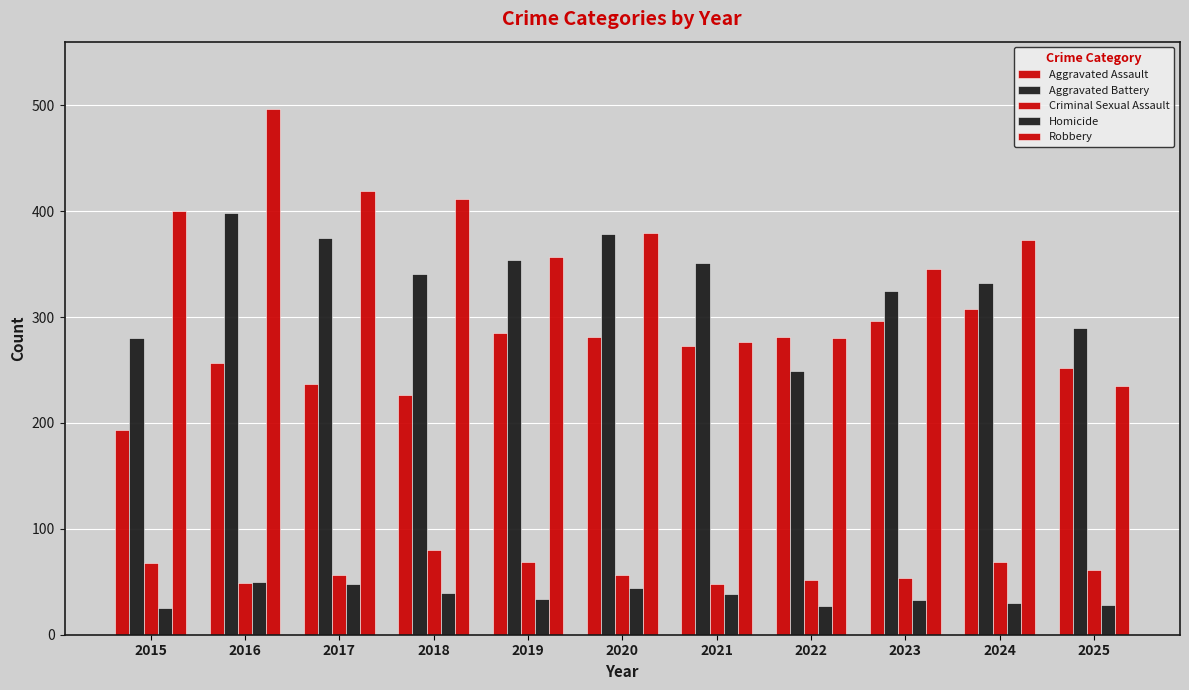

Which series changed the most between 2016 and 2022?

Robbery